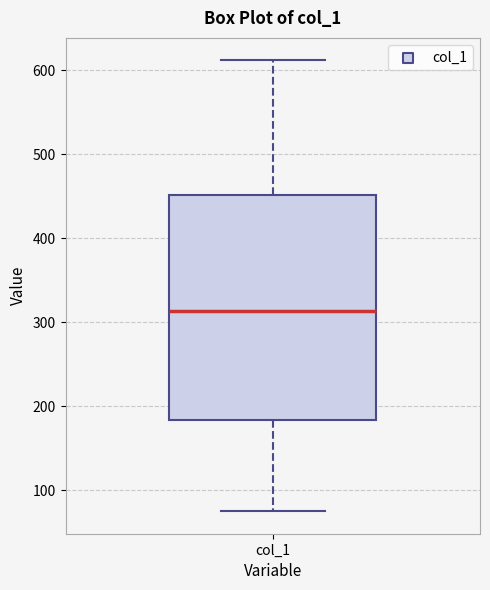

Read this box plot against the y-axis: the position of the median line, the range covered by the box, and the ends of both whiskers. The values are not printed on the chart, so give them approximately, as read against the axis.

median 310, box 180 to 450, whiskers 80 to 610